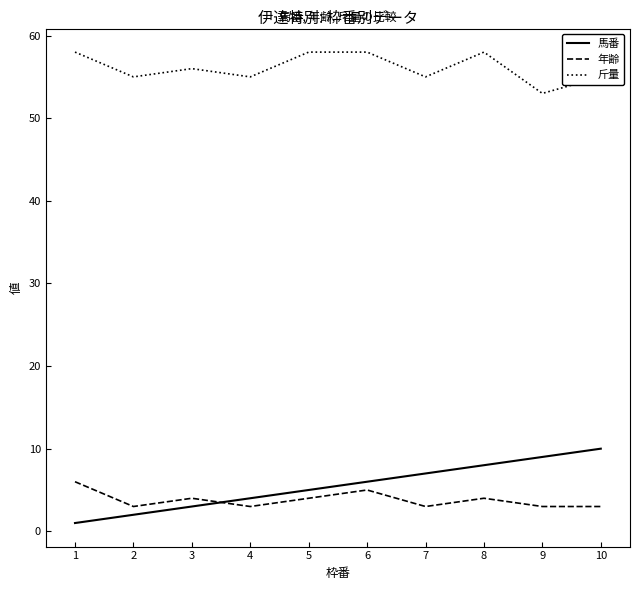

The 年齢 series shows 6 at 8. True or false?

False